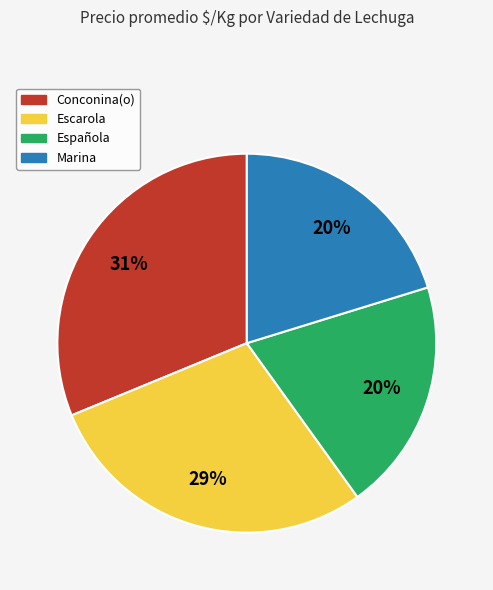

Does any single category account for the majority?

No